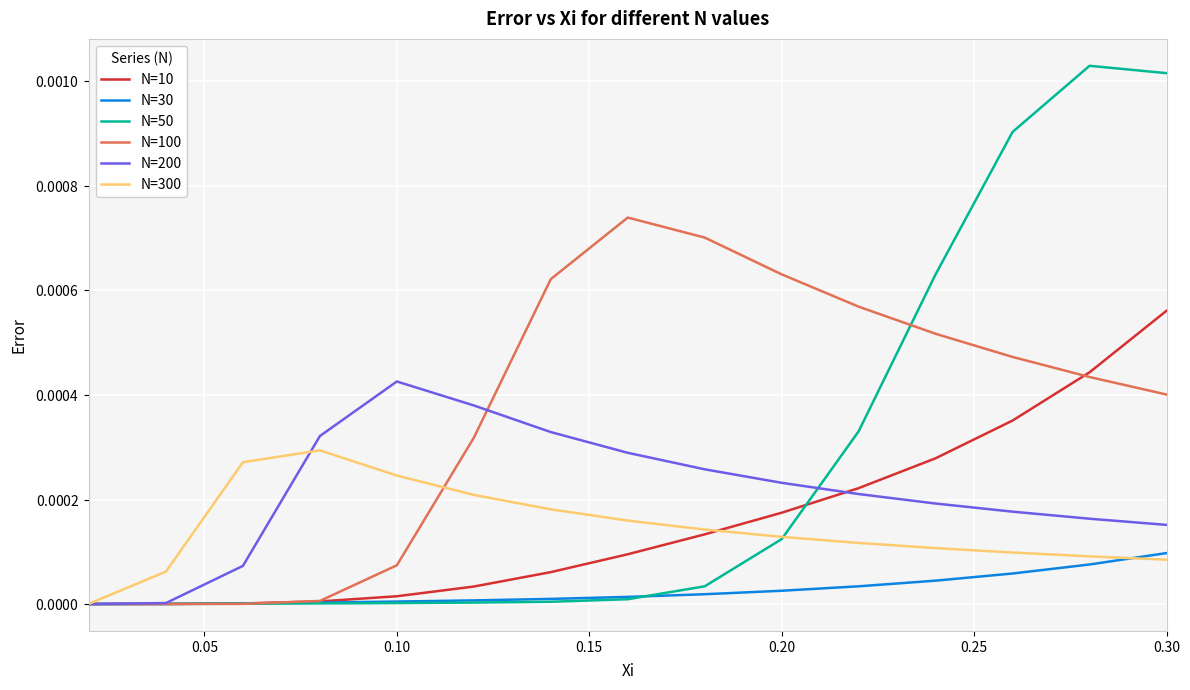

What are all the series names shown in the legend?

N=10, N=30, N=50, N=100, N=200, N=300